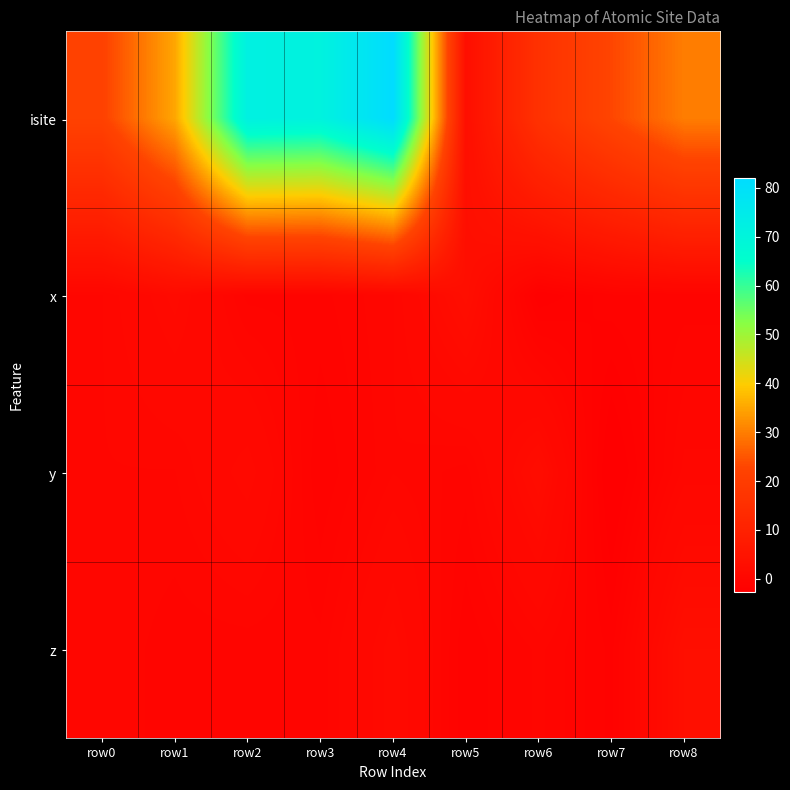

How many categories are shown in the chart?

9